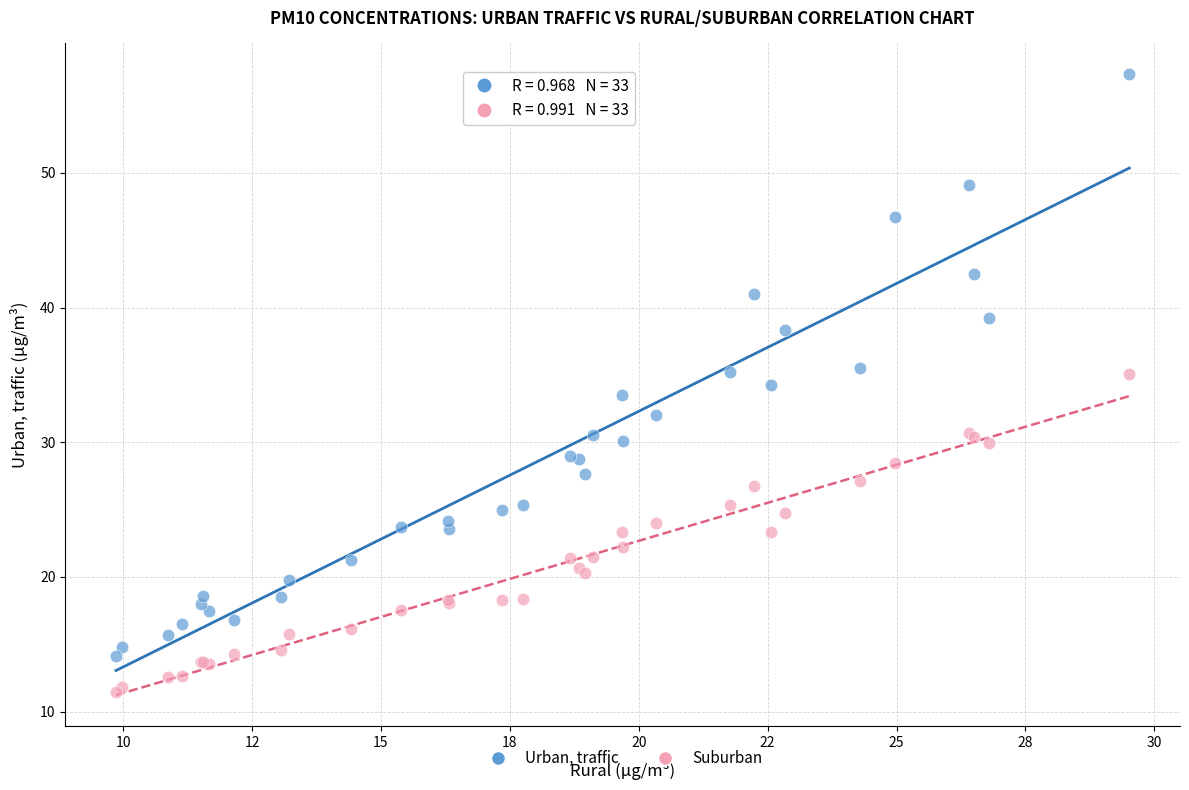

What is the X range (max minus min) for the scatter plot?

19.7